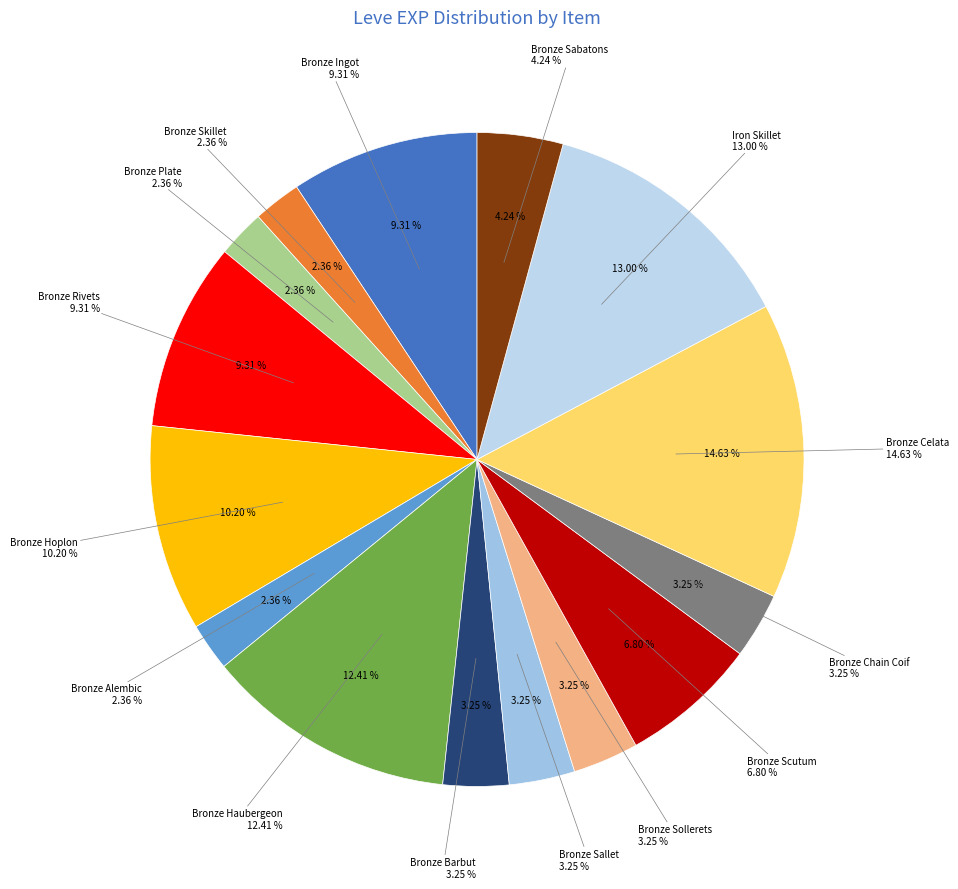

Rank the categories by value from highest to lowest.

Bronze Celata, Iron Skillet, Bronze Haubergeon, Bronze Hoplon, Bronze Ingot, Bronze Rivets, Bronze Scutum, Bronze Sabatons, Bronze Barbut, Bronze Sallet, Bronze Sollerets, Bronze Chain Coif, Bronze Skillet, Bronze Plate, Bronze Alembic